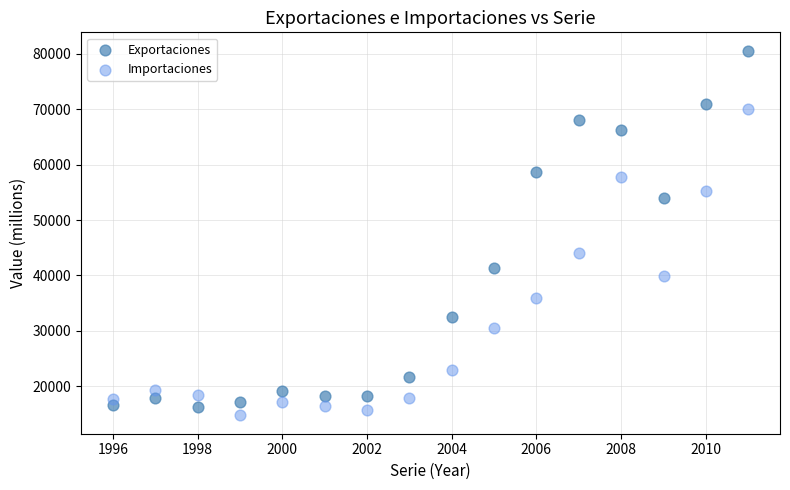

Across all data points, what is the range of Y values (max minus min)?

65851